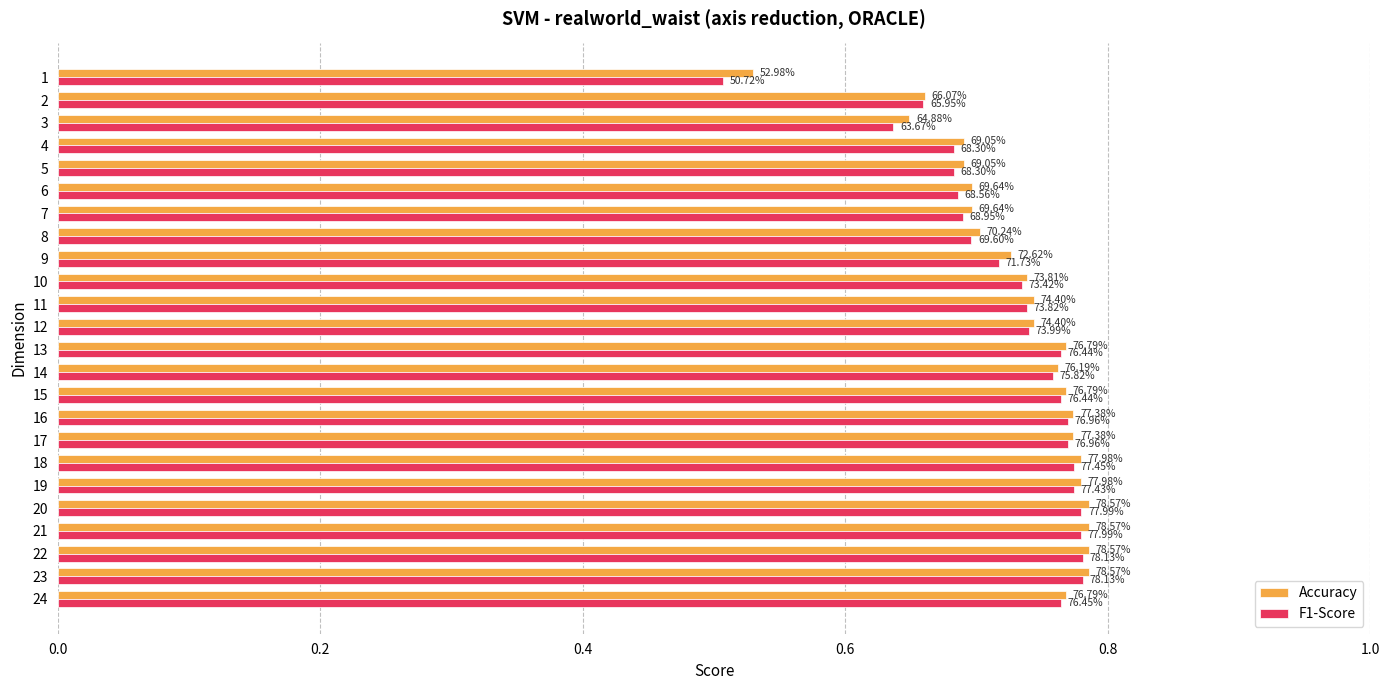

What are all the series names shown in the legend?

Accuracy, F1-Score